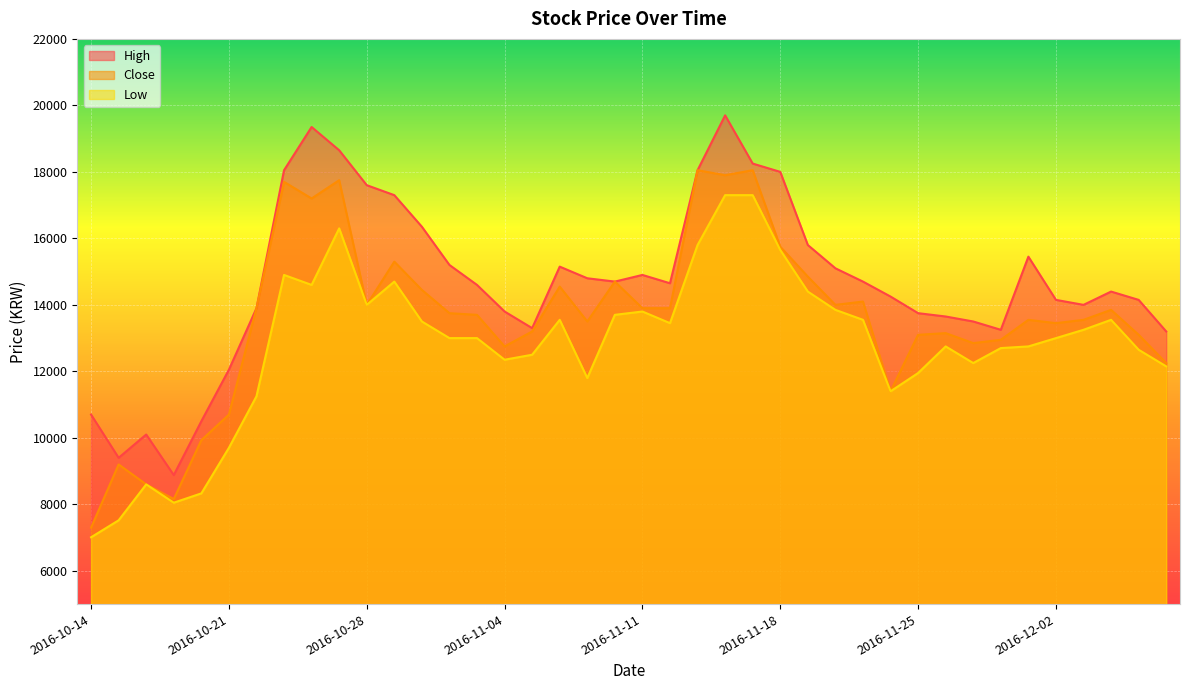

At which category does Close reach its first local valley?

2016-10-19